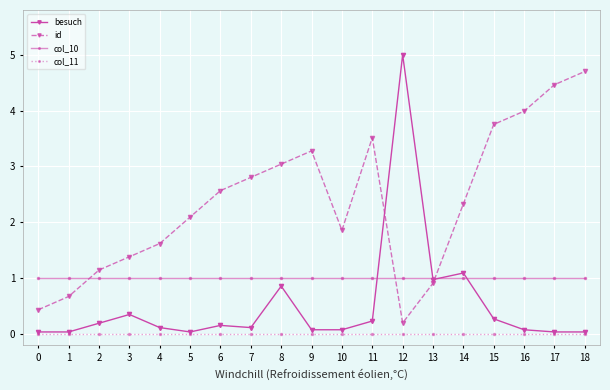

Which series has the widest spread of values?

besuch